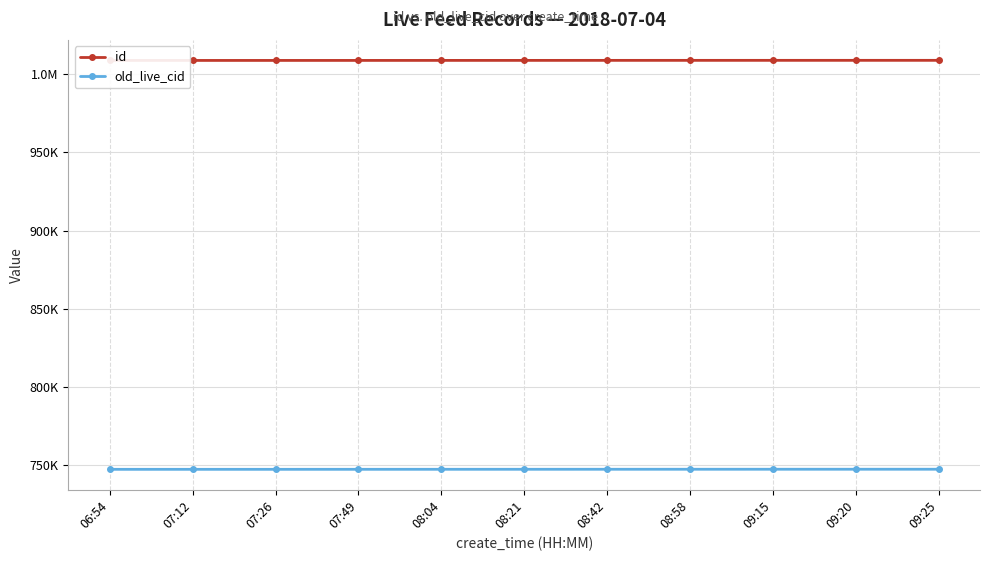

Does the chart display data point markers on the line(s)?

Yes